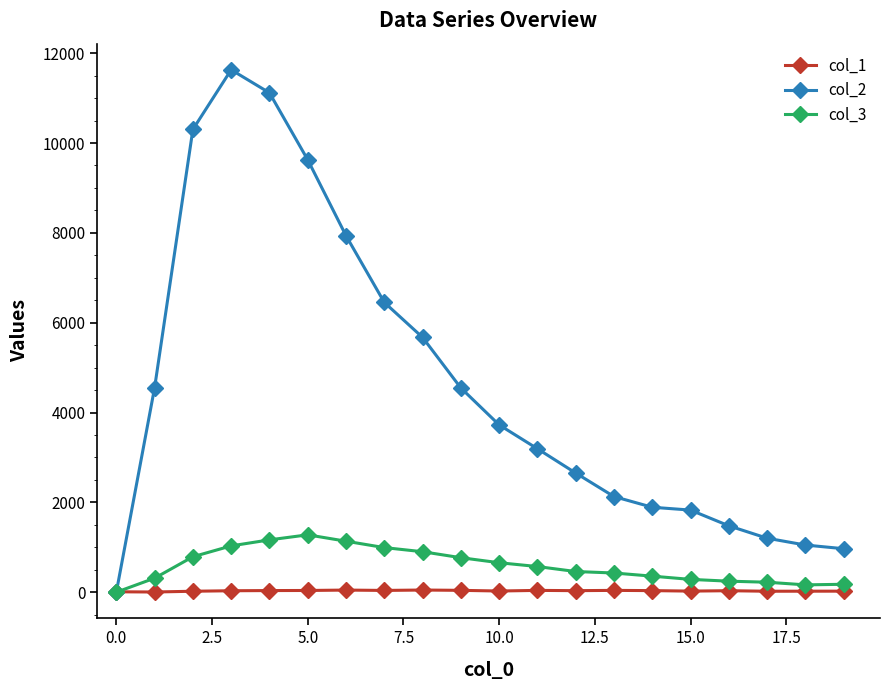

What is the difference between the second highest and second lowest values in the col_1 series?

38